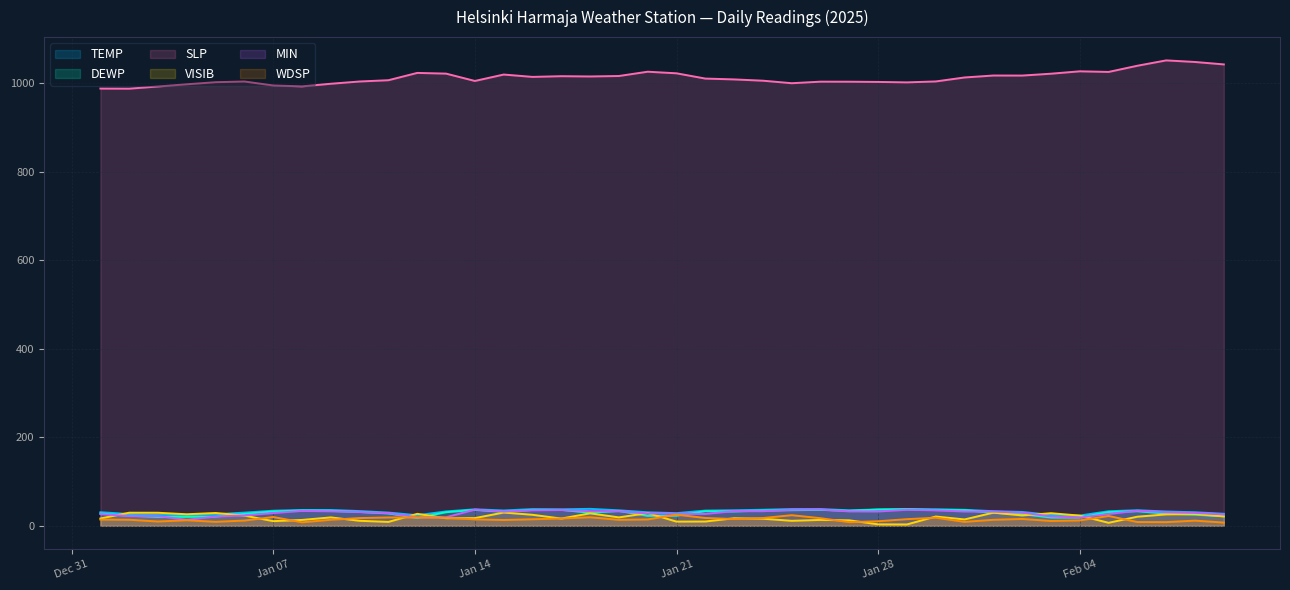

Does the chart have visible grid lines?

Yes